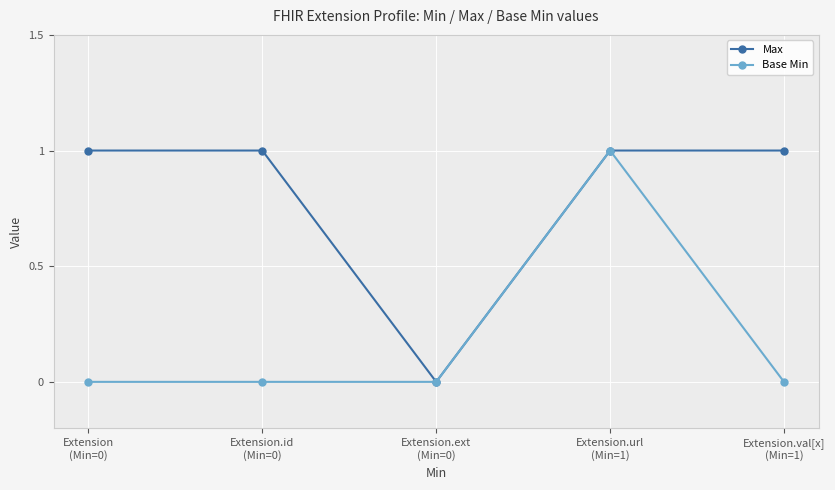

Which series has the largest total across all categories?

Max